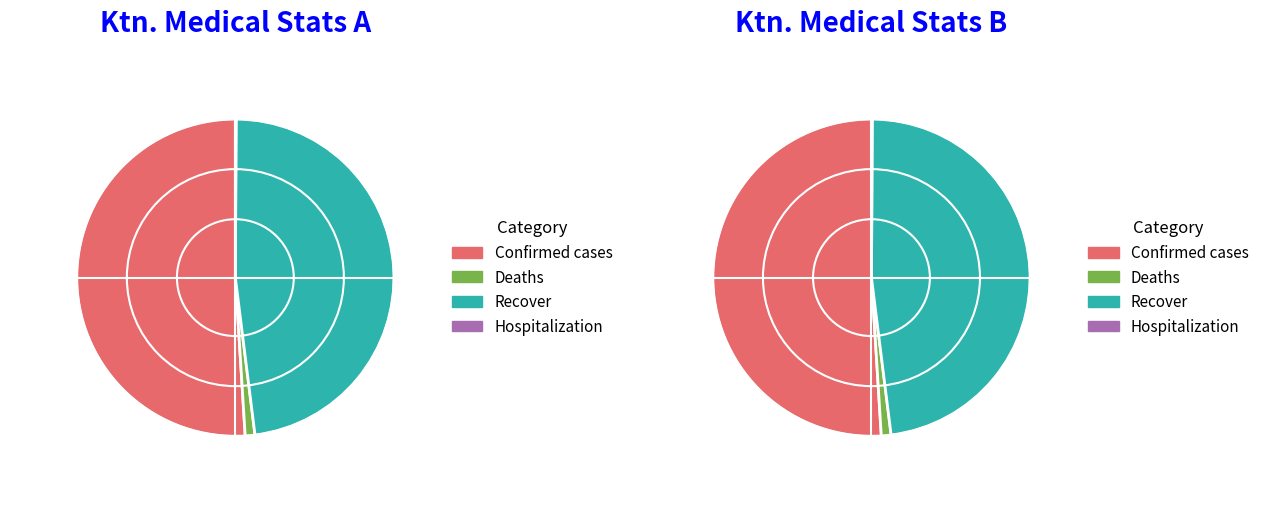

Is there a majority slice in this chart?

Yes